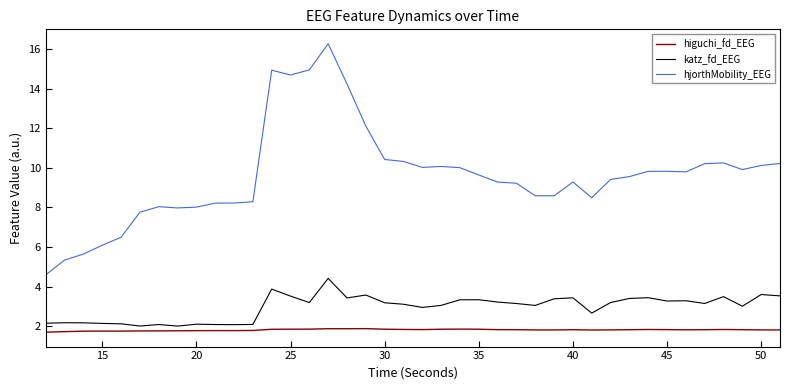

What is the minimum value shown in the chart?

1.7